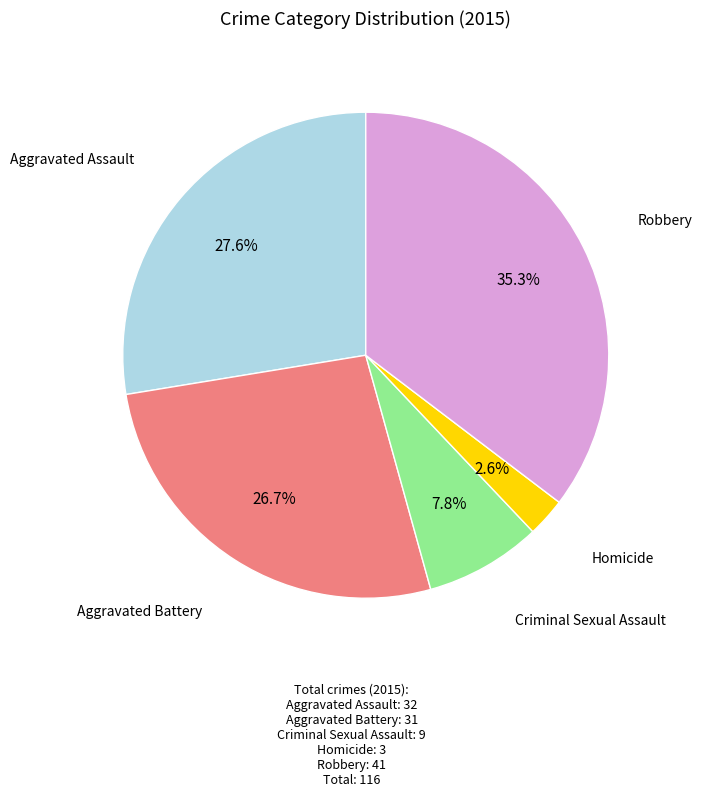

Count the number of slices in the pie.

5